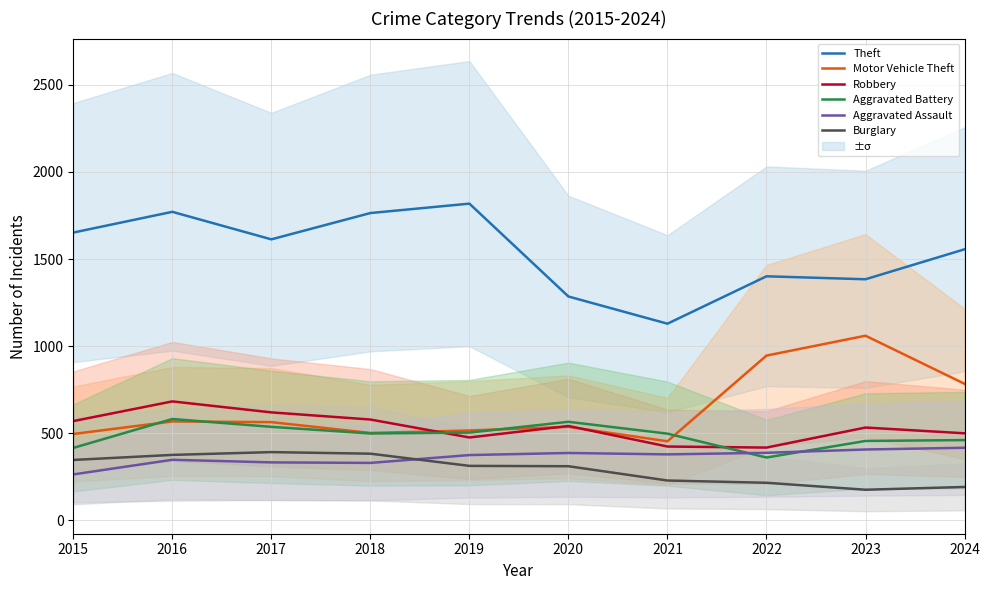

True or false: Aggravated Battery and Aggravated Assault cross at least once.

True